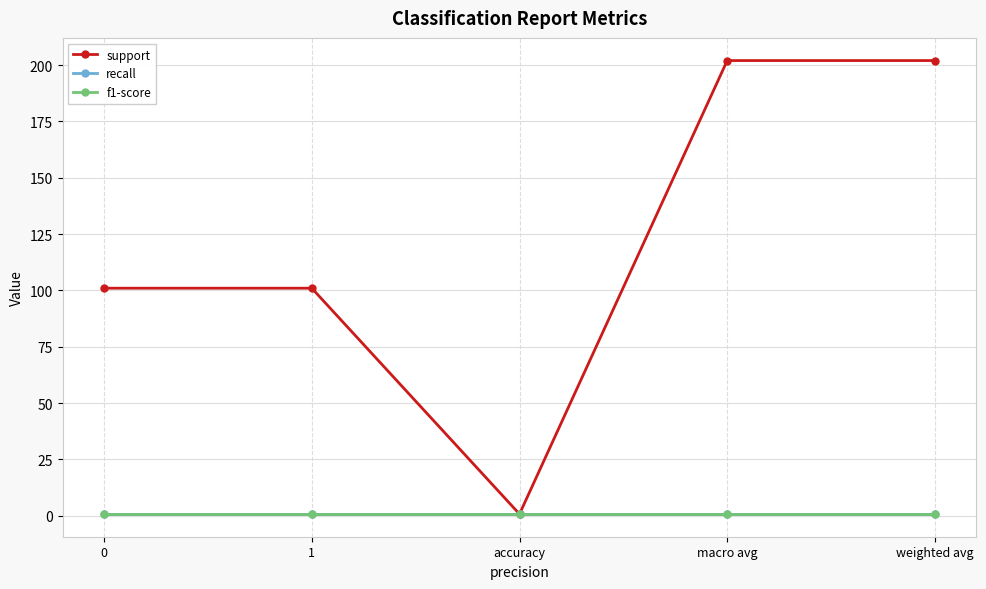

Does the chart have visible grid lines?

Yes